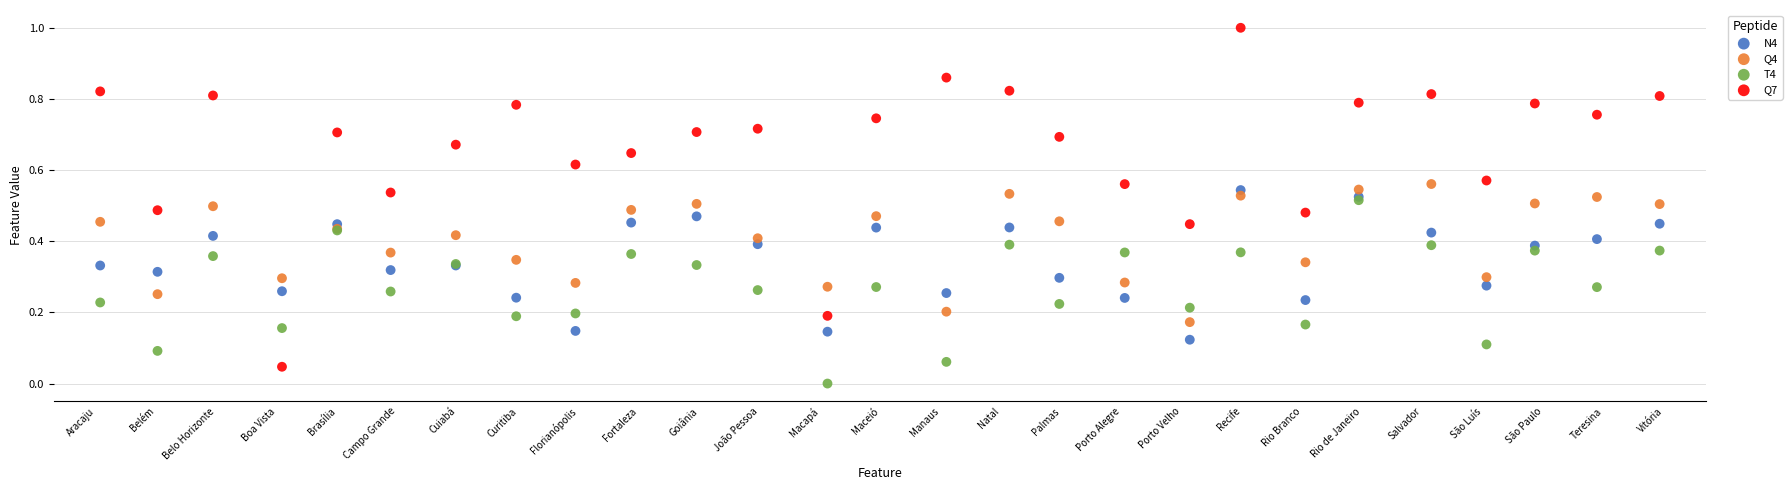

Which series has the widest spread of Y values?

Q7